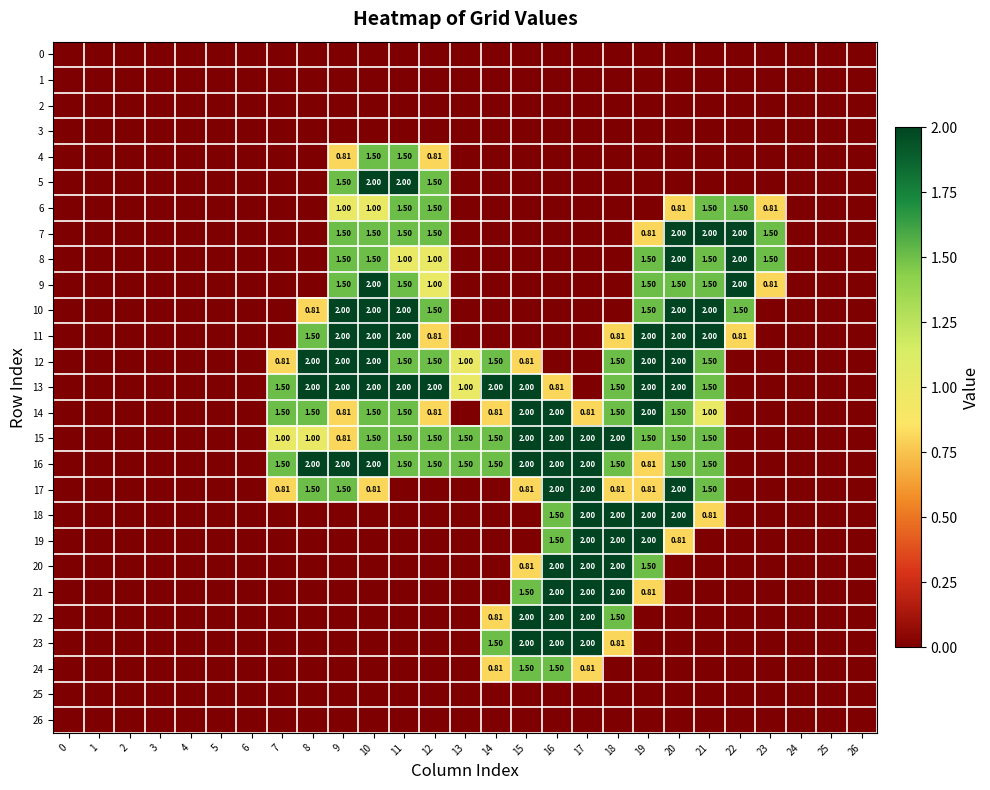

True or false: 20 has a value of 0.0 at 10.

True